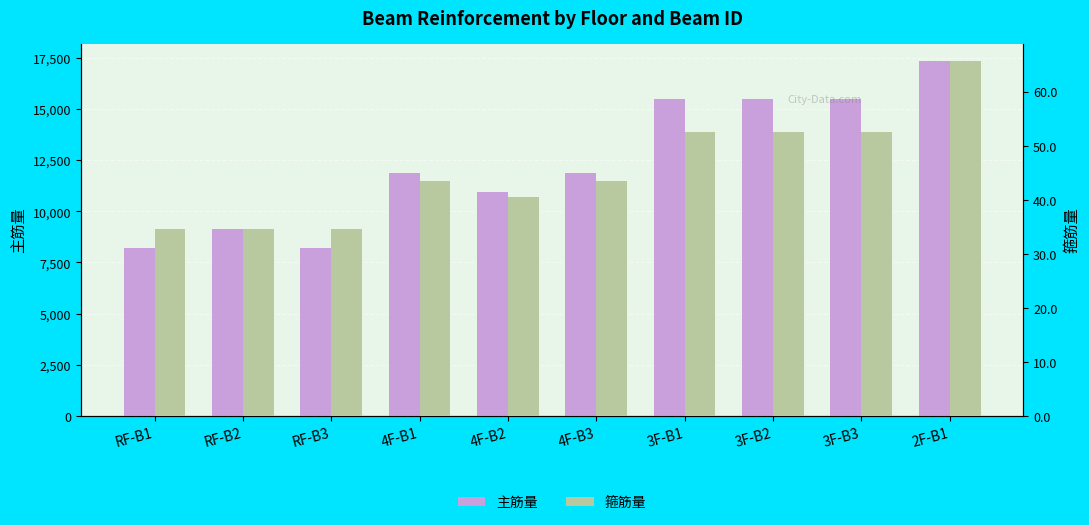

Between RF-B3 and 4F-B2, which is larger?

4F-B2